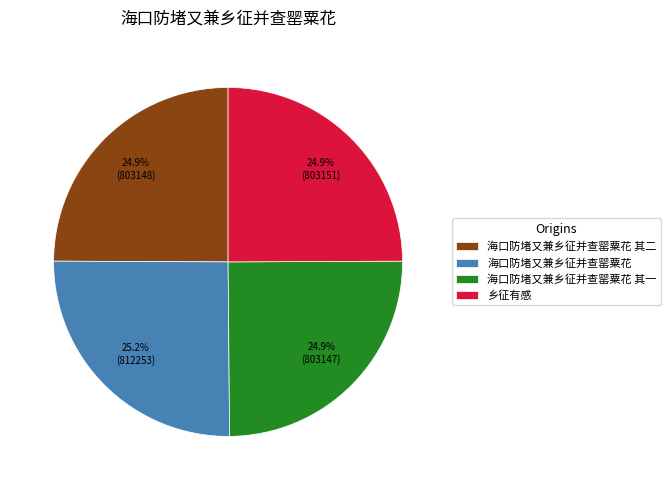

What portion of the pie excludes 海口防堵又兼乡征并查罂粟花 其一?

75.1%